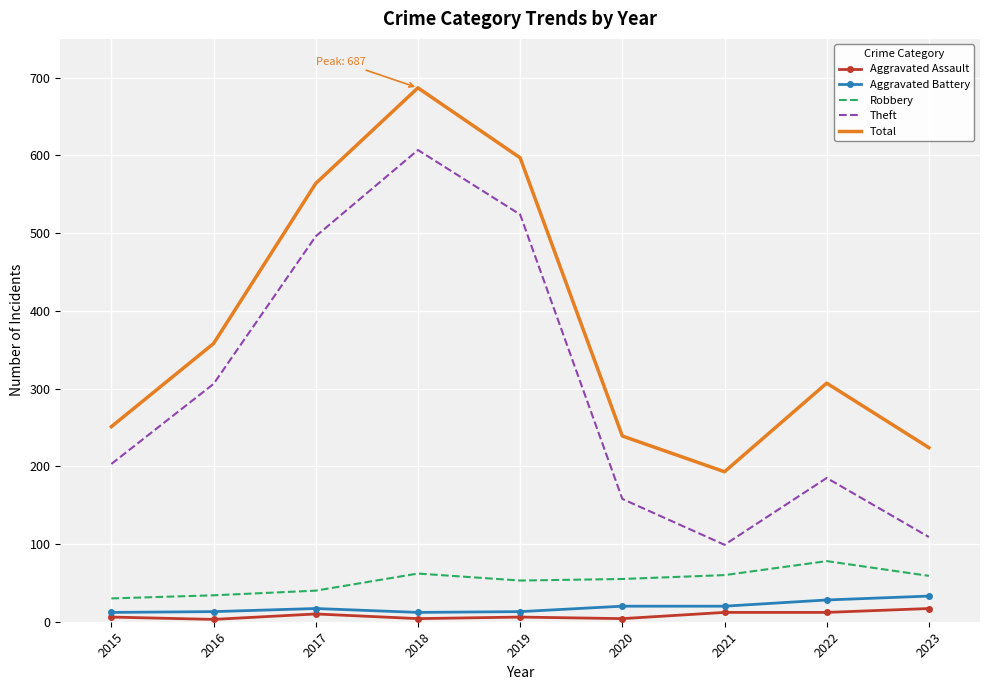

Is it true that Robbery equals 40 at 2017?

True